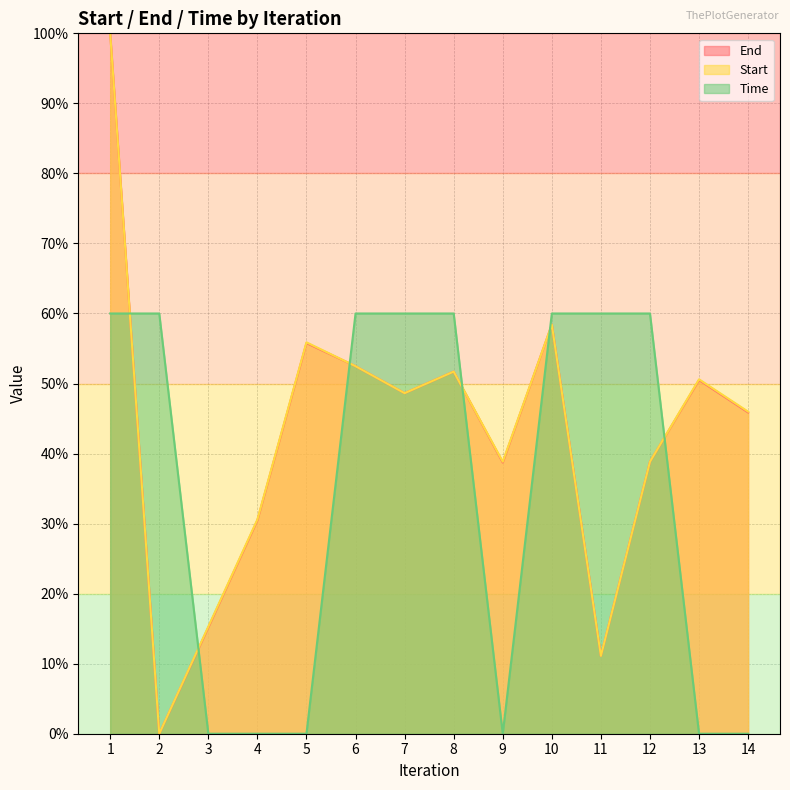

Where is Time nearest to the value 30?

1